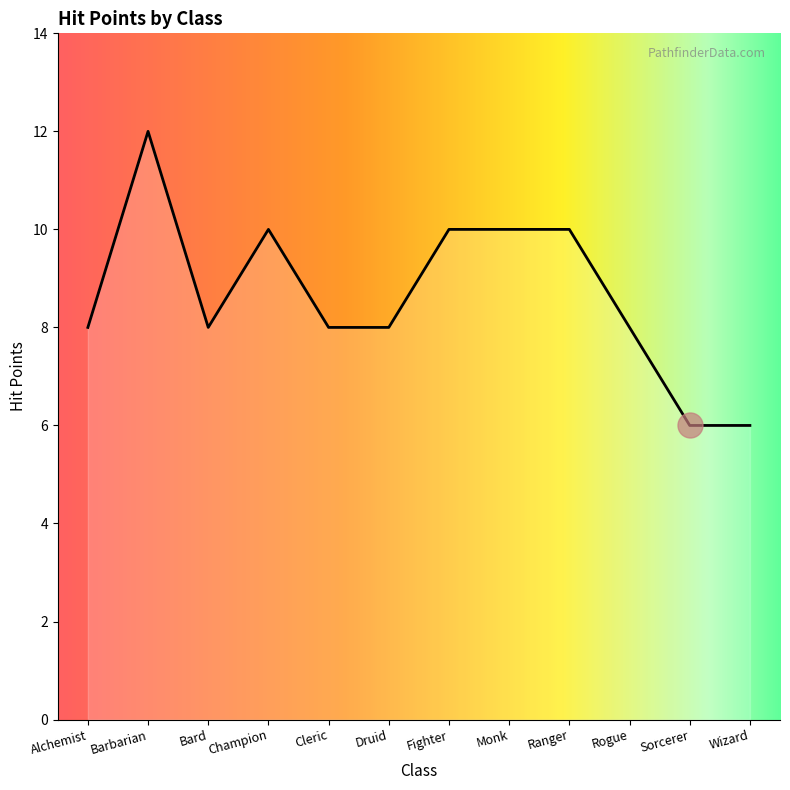

What value does the data have at Cleric?

8